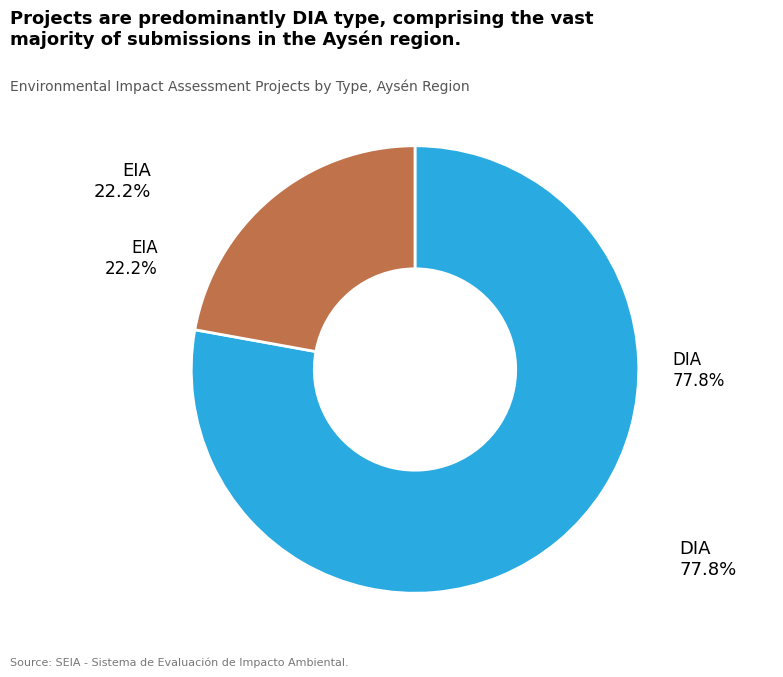

Does any single category account for the majority?

Yes